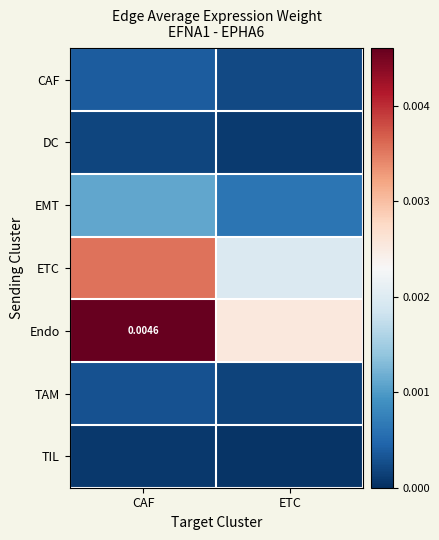

Which label corresponds to the largest value in the chart?

CAF